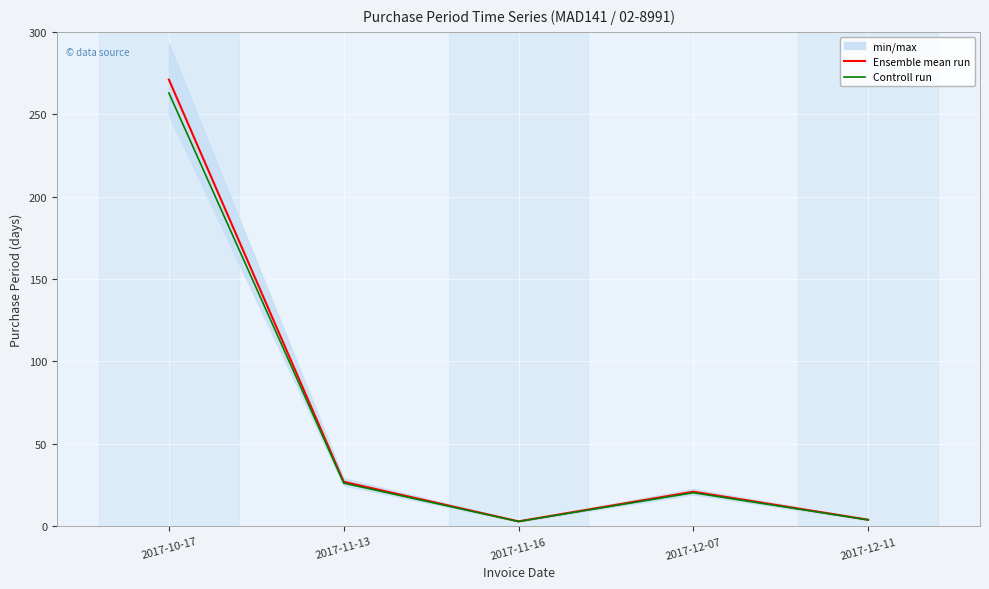

What is the difference between the highest and lowest values at 2017-12-07?

0.6